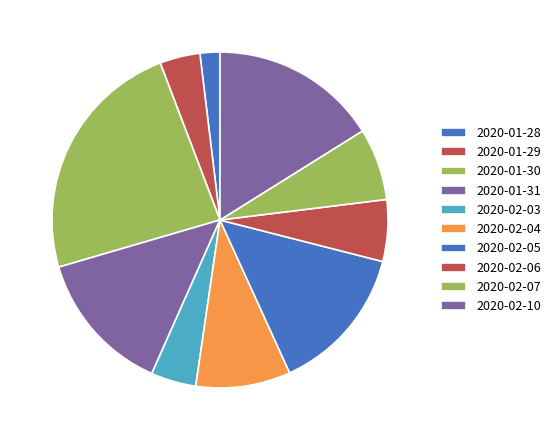

Is 2020-02-06 the majority of the pie?

No